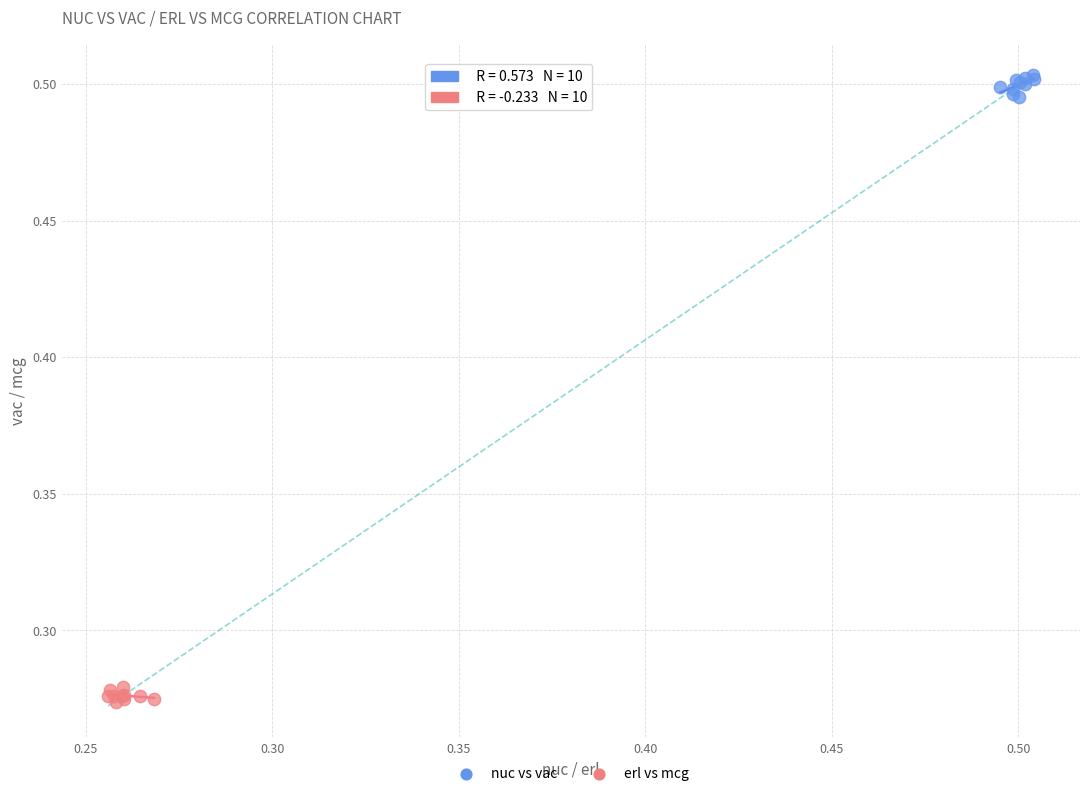

Which series has the widest spread of Y values?

nuc vs vac